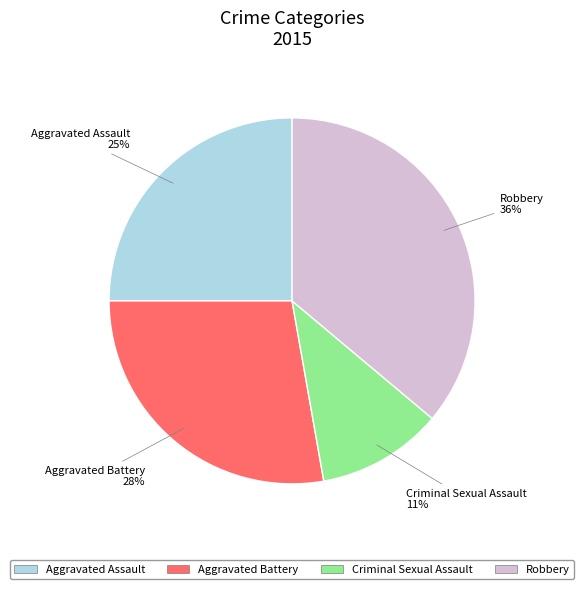

How many segments does this pie chart have?

4